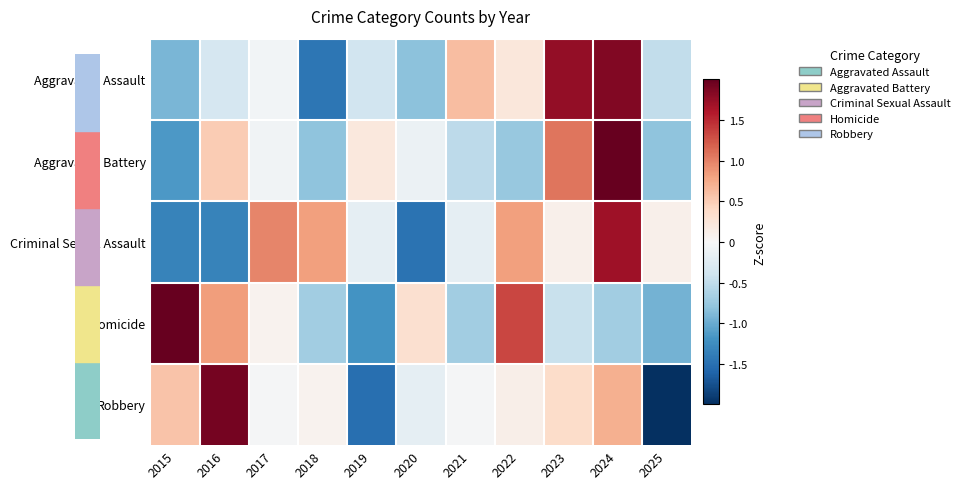

How many distinct data groups are displayed?

5